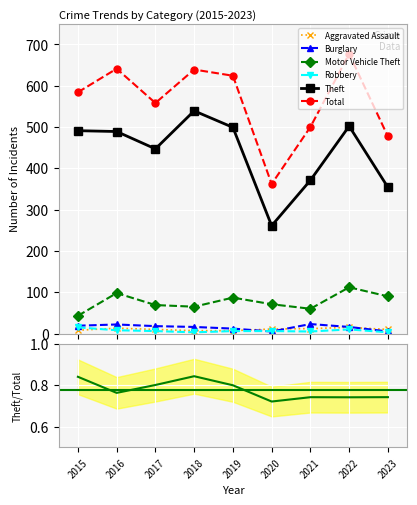

Which category has the lowest value in the Burglary series?

2020